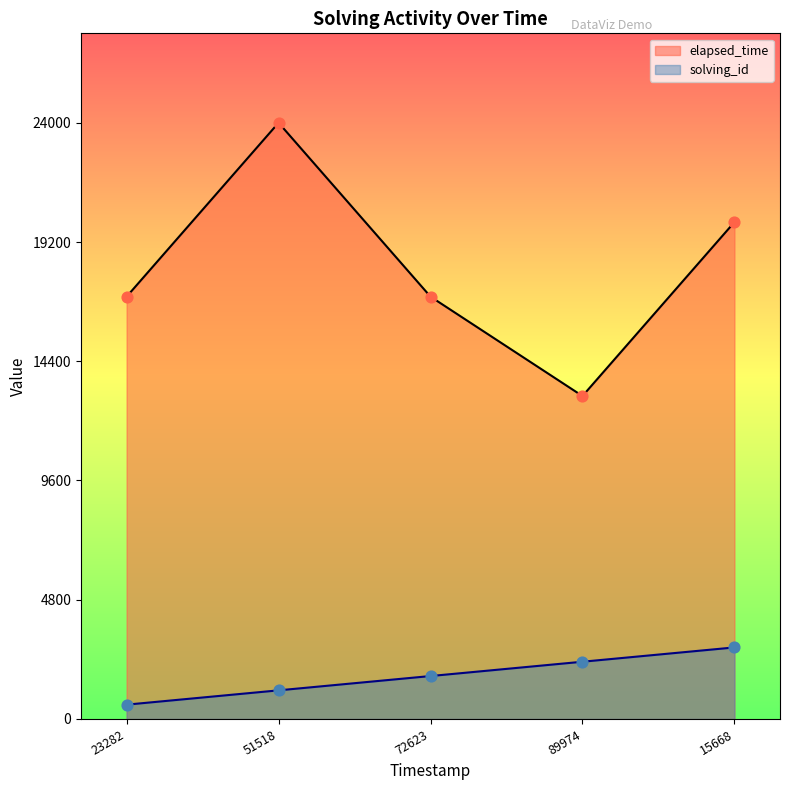

Which series has the largest total across all categories?

elapsed_time